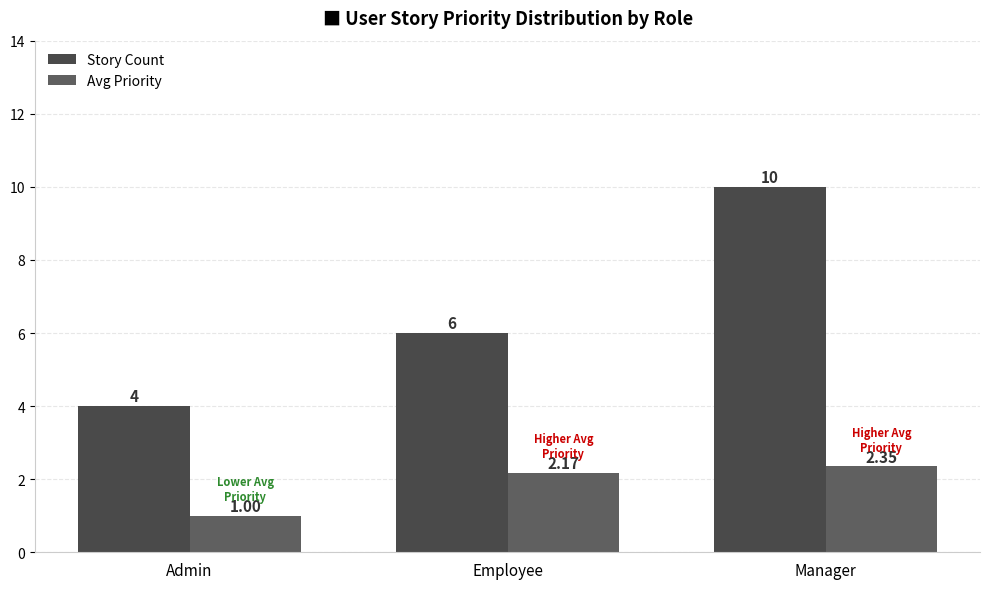

Count the number of data series in this chart.

2